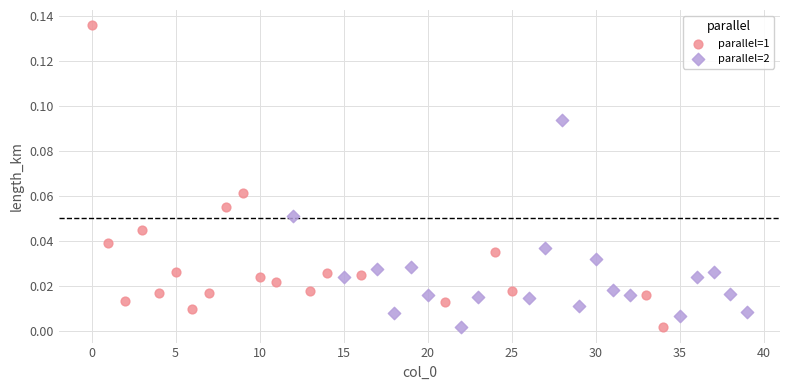

Which series reaches the maximum Y coordinate?

parallel=1